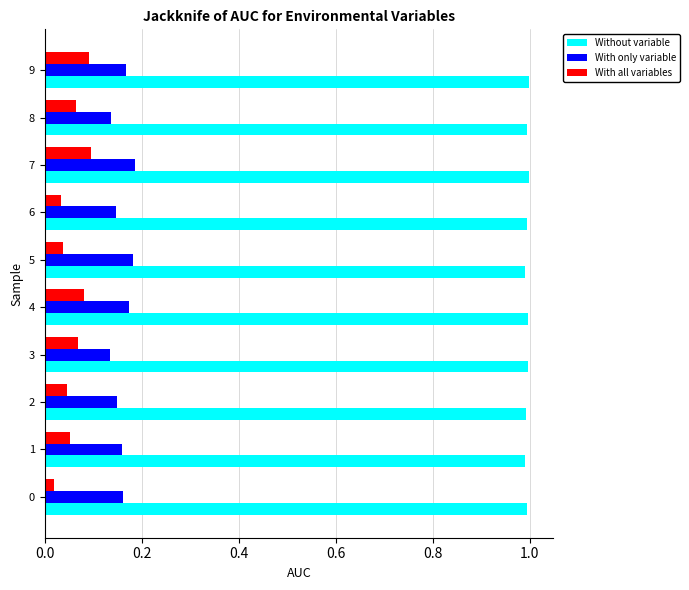

What is the spread (max minus min) of values at 4?

0.9